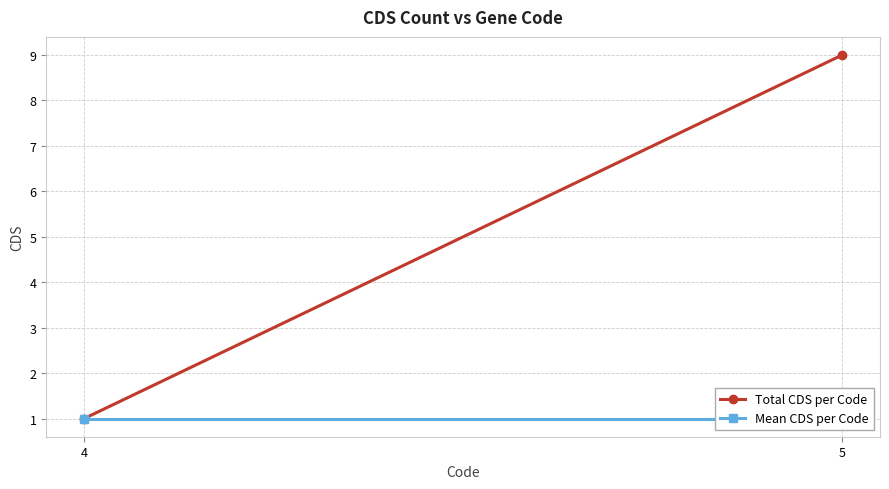

What is the maximum value for Mean CDS per Code?

1